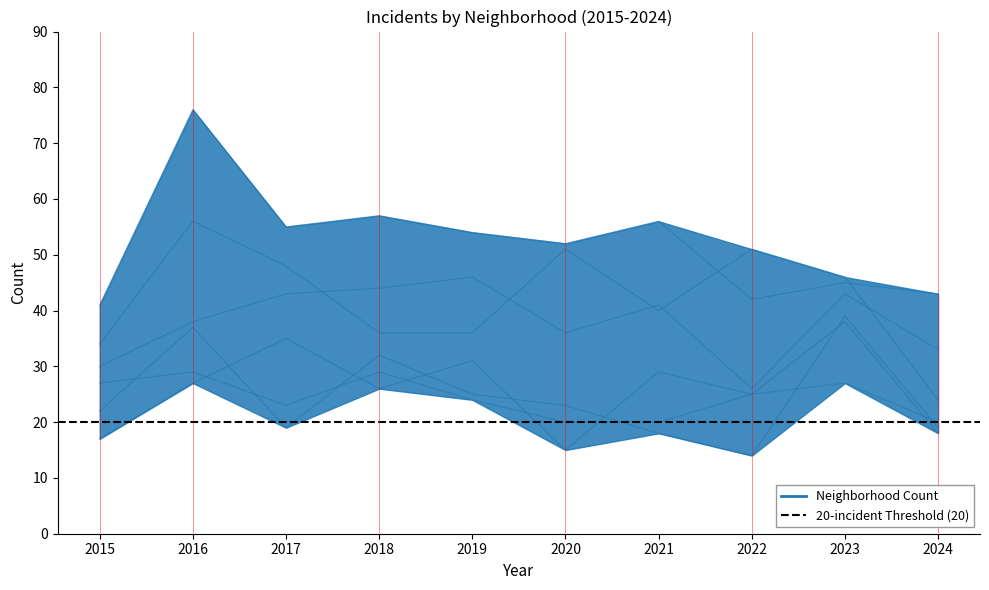

At which label is Garfield Park closest to 36?

2020